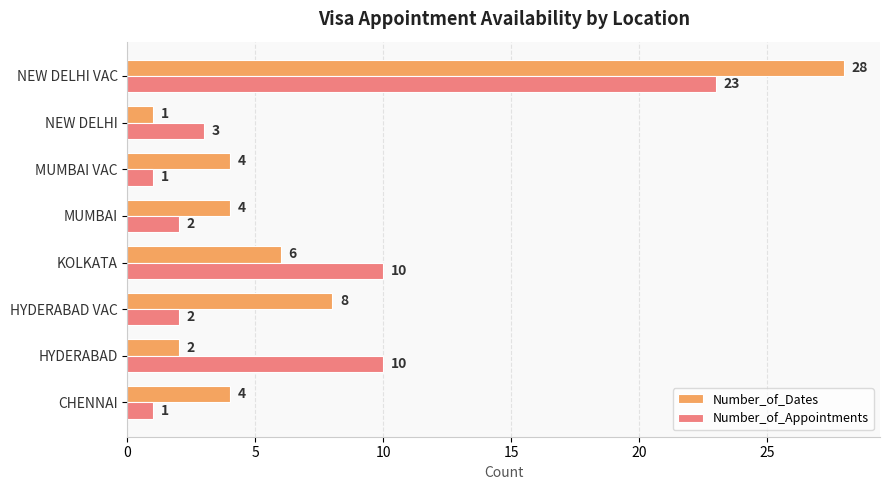

What is the difference between the second highest and minimum values in the Number_of_Appointments series?

9